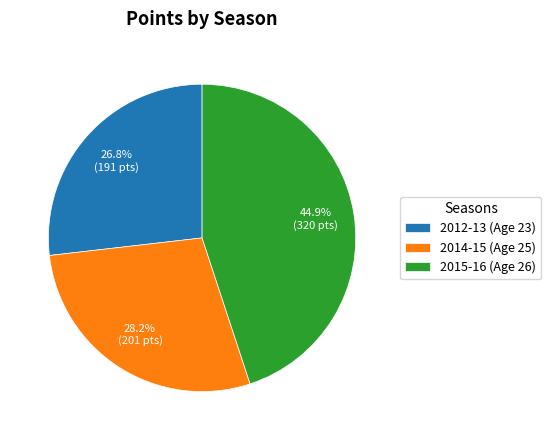

What portion of the pie excludes 2014-15 (Age 25)?

71.8%